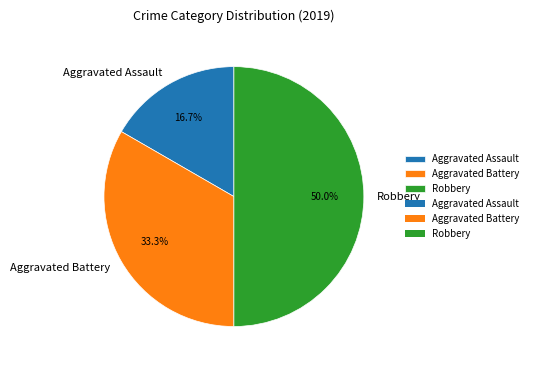

To the nearest percent, what portion does Aggravated Battery represent?

33%